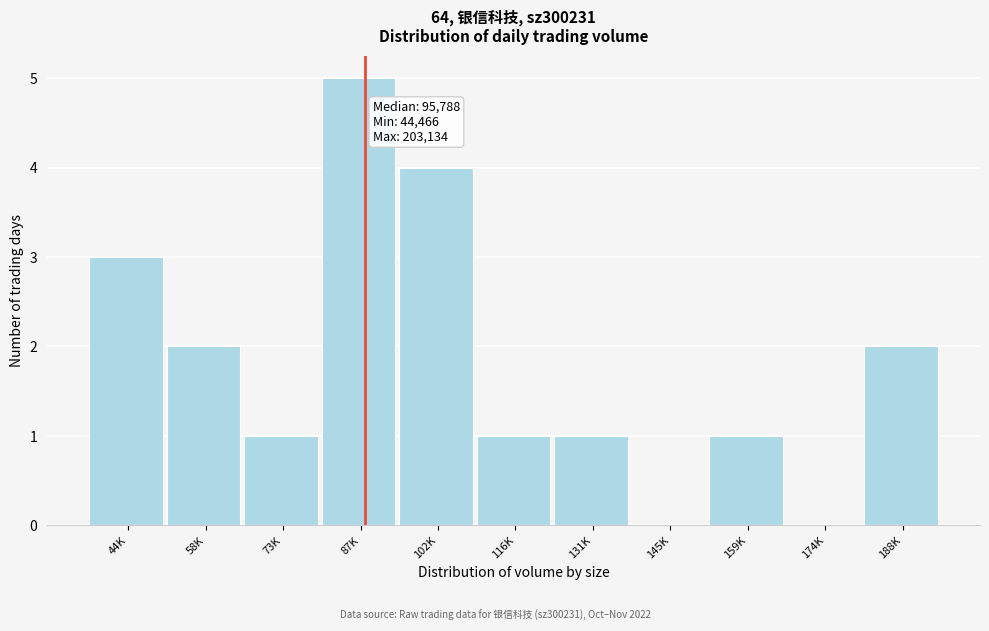

Reading left to right, transcribe all the data shown in this chart.

44K=3	58K=2	73K=1	87K=5	102K=4	116K=1	131K=1	145K=0	159K=1	174K=0	188K=2